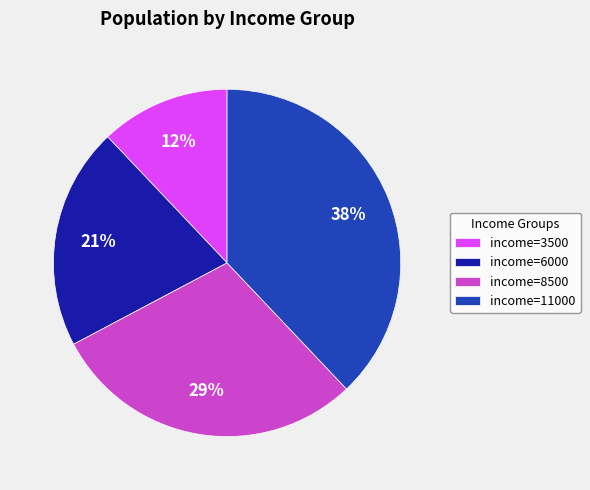

To the nearest percent, what is the combined percentage of income=8500 and income=3500?

41%